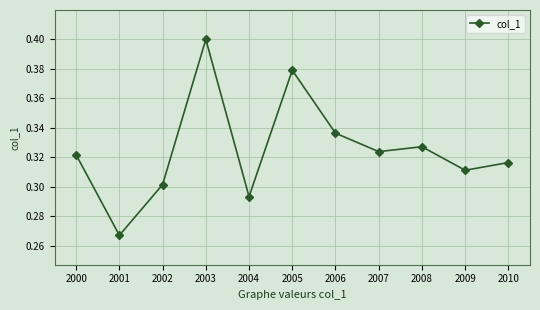

How many lines are shown in the chart?

1